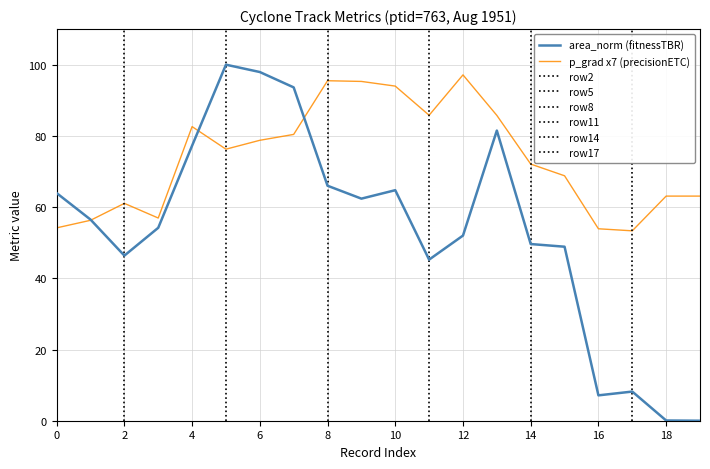

True or false: area_norm (fitnessTBR) has a value of 1.9 at 16.

False